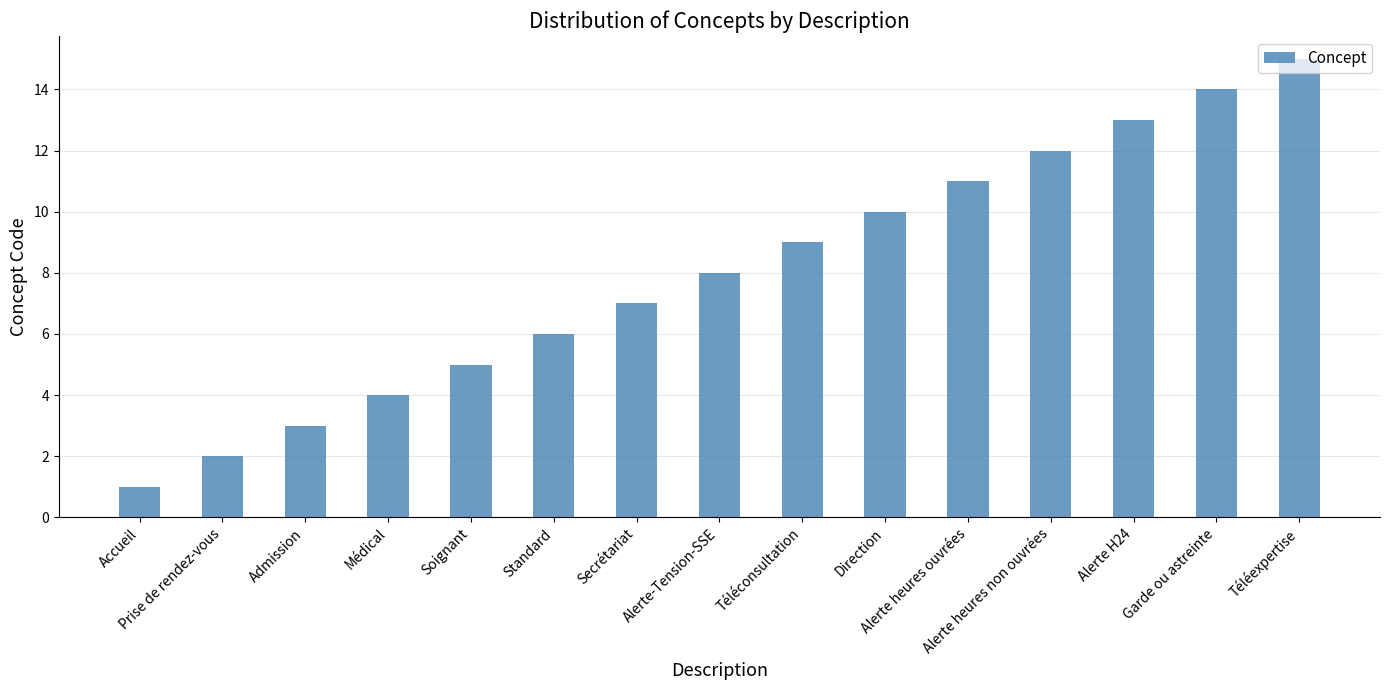

Is it true that the value at Admission is 2?

False